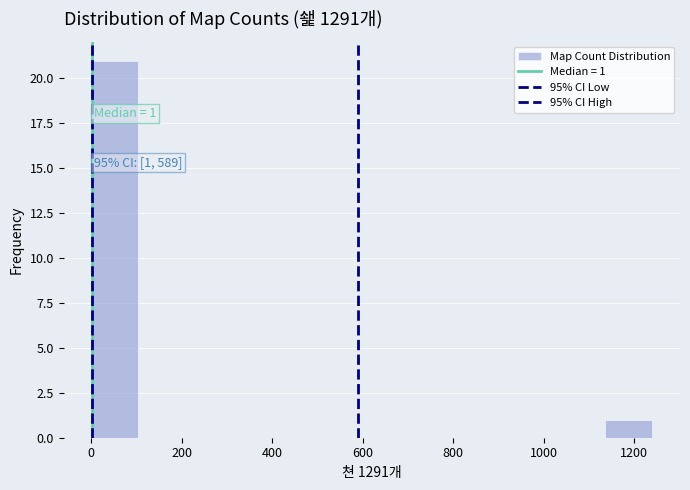

Which range on the x-axis has the tallest bar?

0 to 100